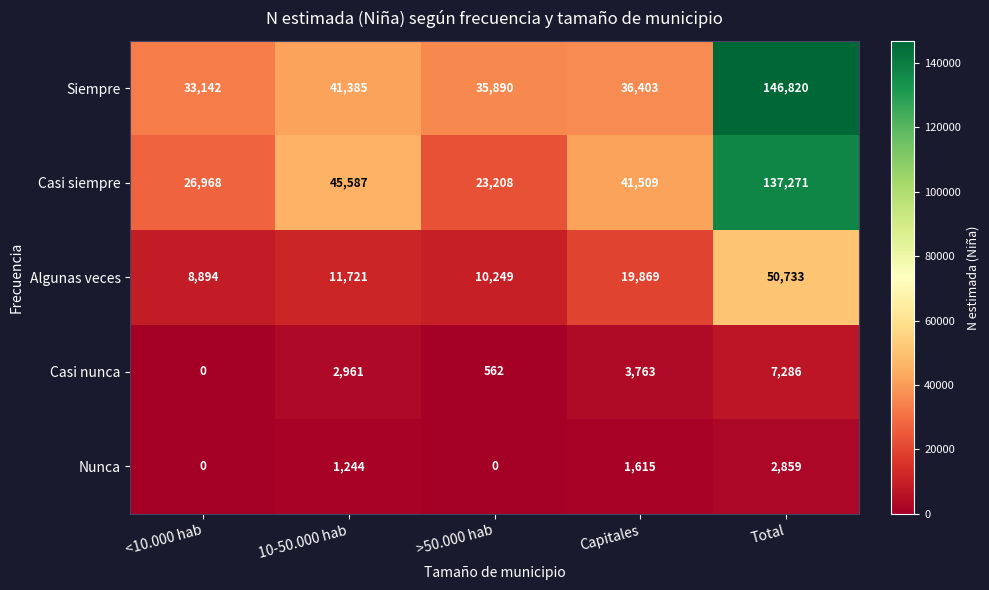

At which category does the chart reach its peak across all series?

Total